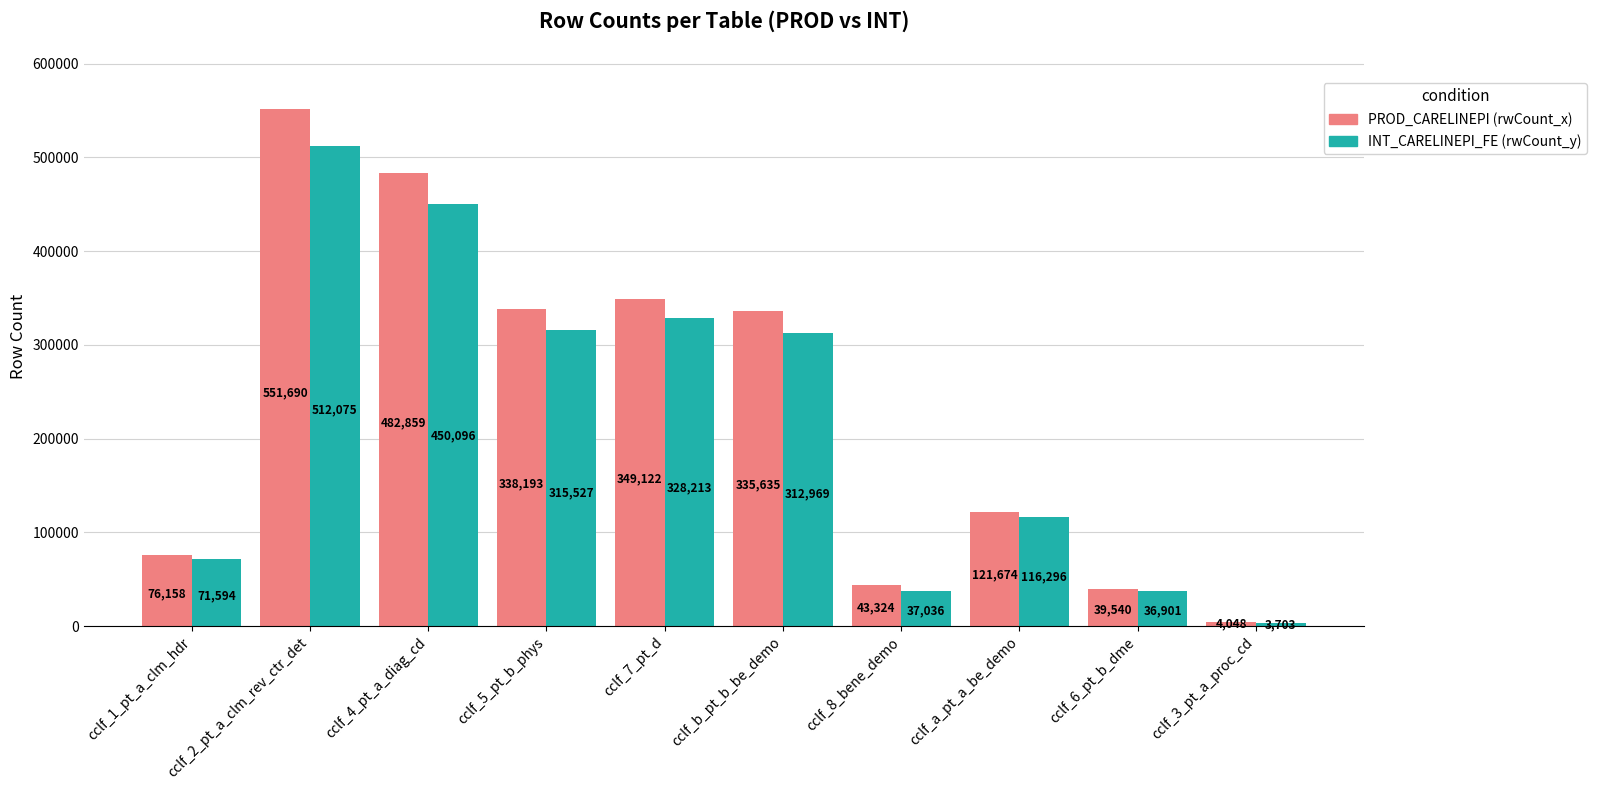

What is the difference between the highest and lowest values at cclf_6_pt_b_dme?

2639